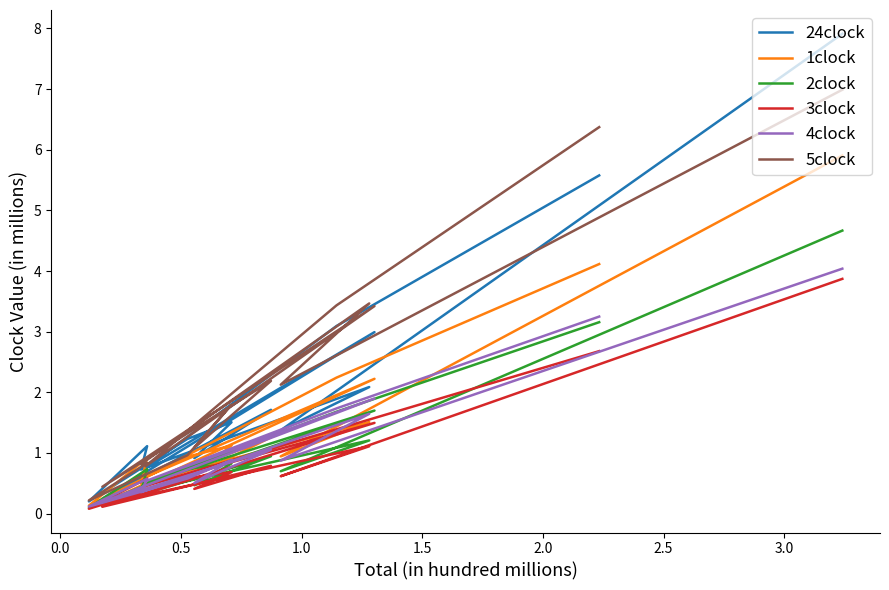

Which series has the largest total across all categories?

5clock